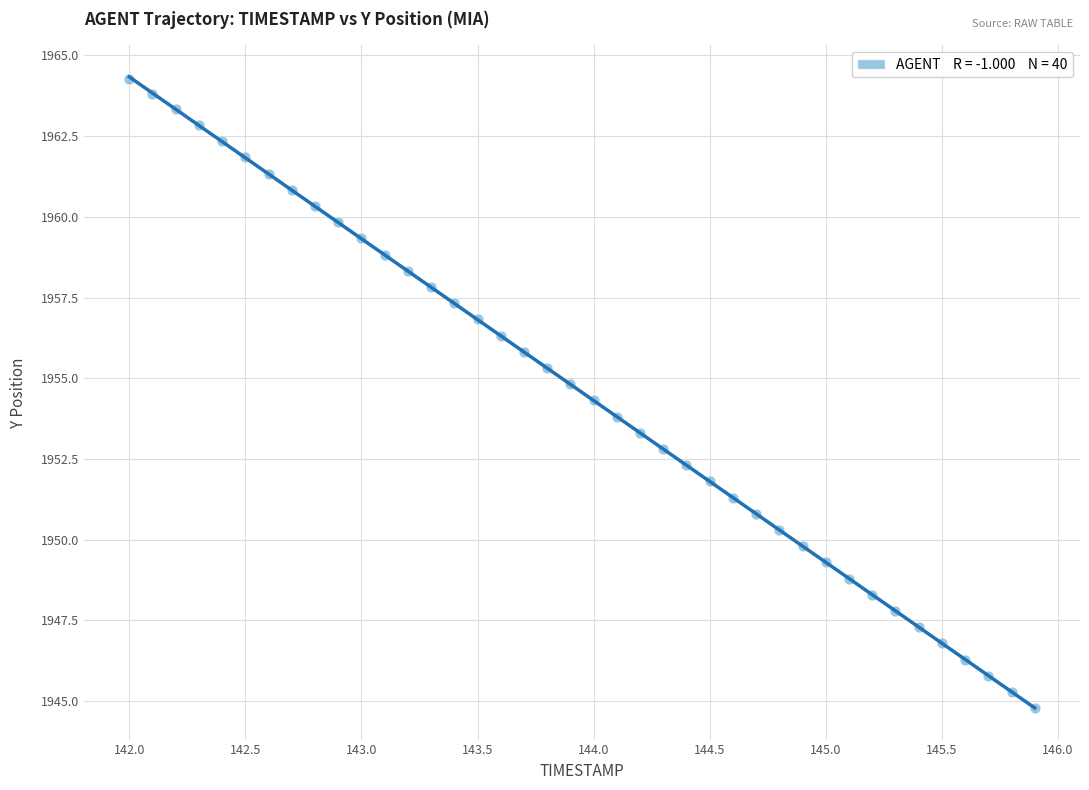

What is the range of Y values (max minus min)?

19.5